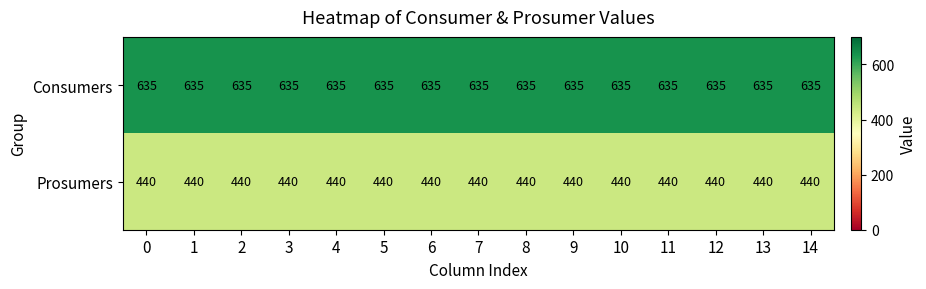

What is the approximate value of Consumers at 14?

635